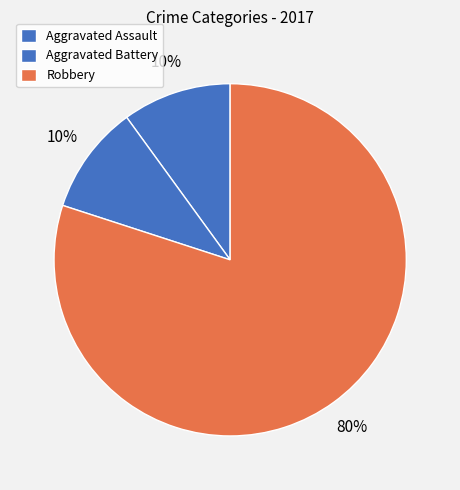

Rank the categories by value from highest to lowest.

Robbery, Aggravated Assault, Aggravated Battery